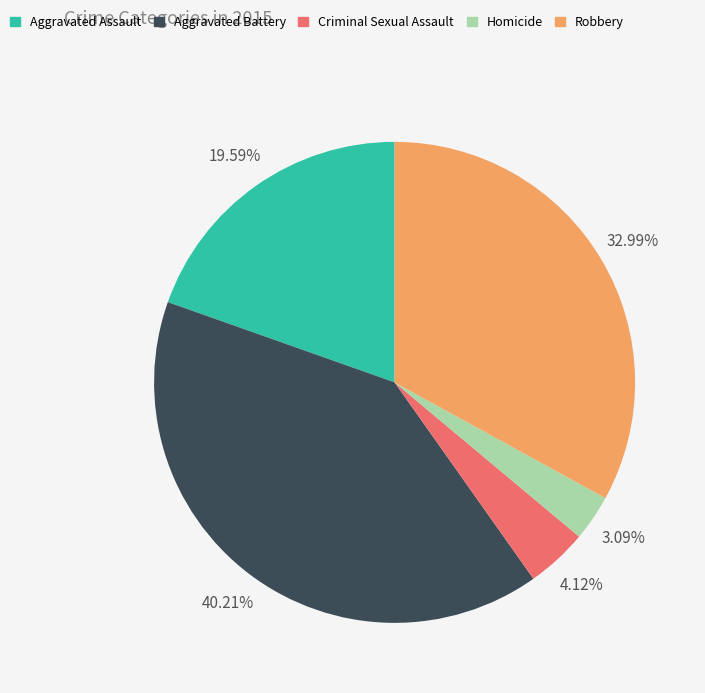

What percentage is the Homicide slice, to the nearest percent?

3%